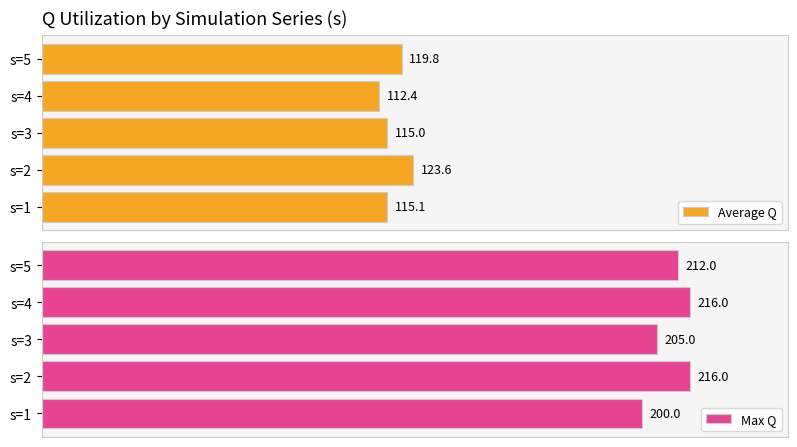

At which label does Average Q reach its peak?

s=2